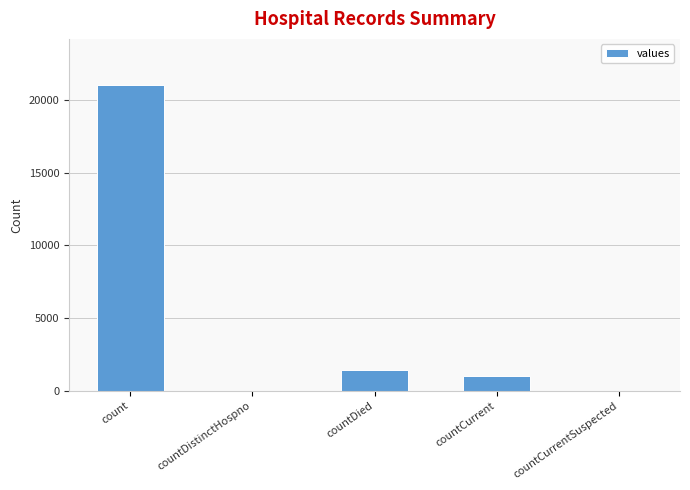

What is the change in value from countDistinctHospno to countCurrent?

+1006